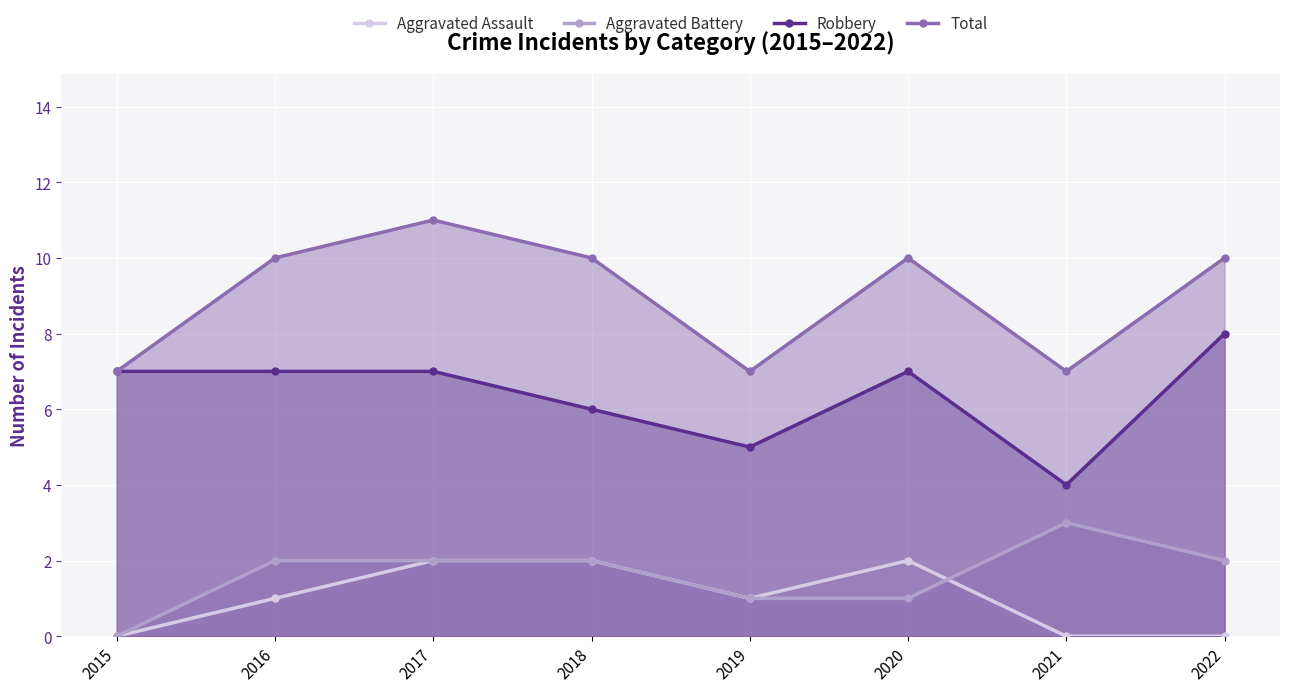

At which label does Aggravated Battery reach its peak?

2021